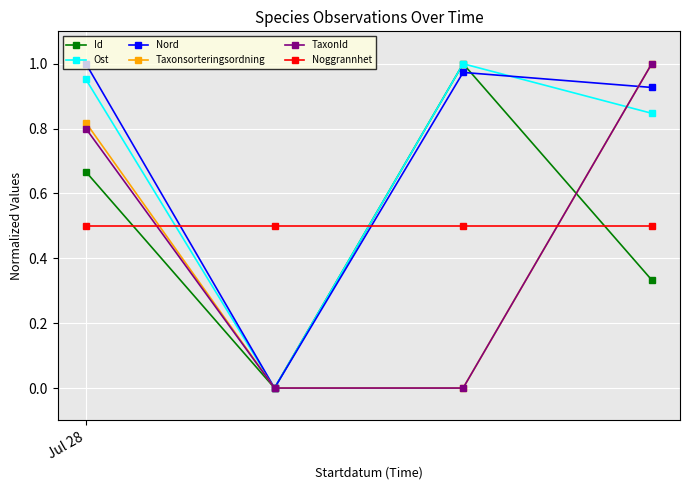

How many interior local peaks does the Id series have?

1